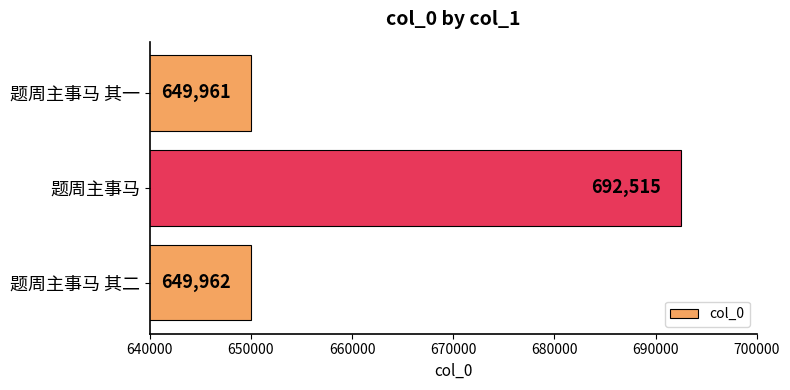

Reading top to bottom, what are all the values shown in this chart?

649961	692515	649962